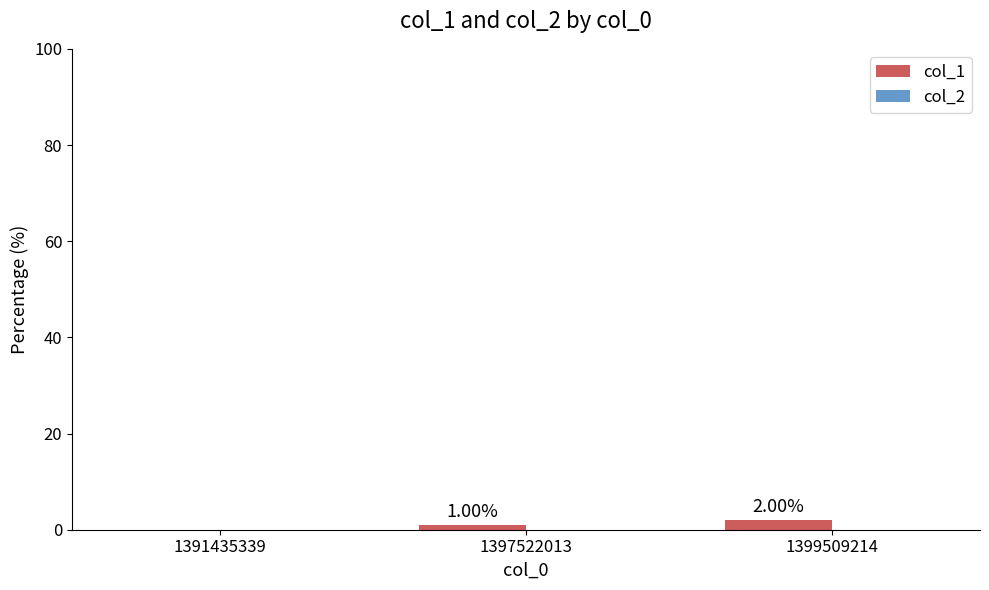

What is the sum of all values?

3